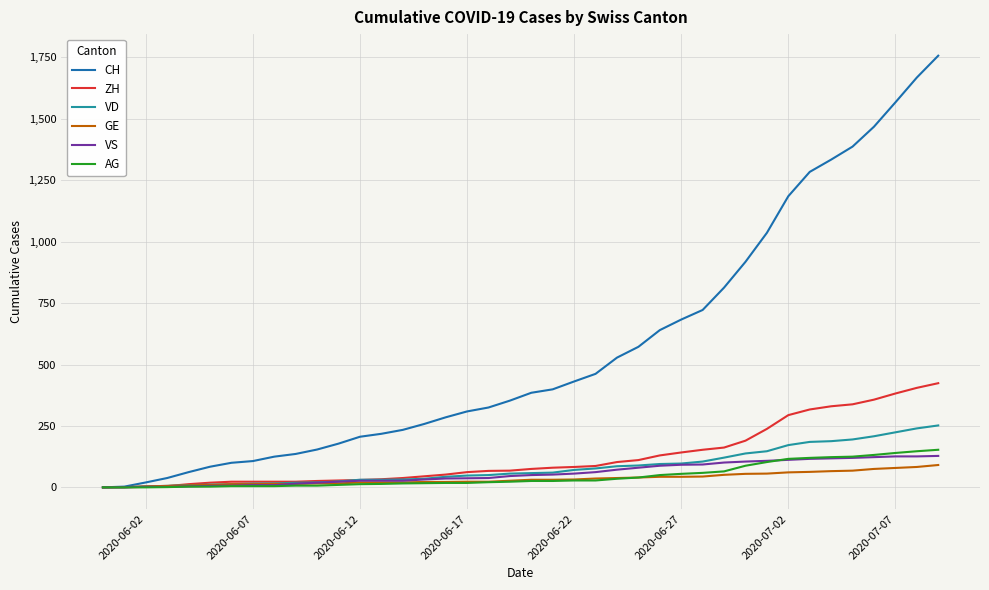

Rank the series by their maximum value, from lowest to highest.

GE, VS, AG, VD, ZH, CH